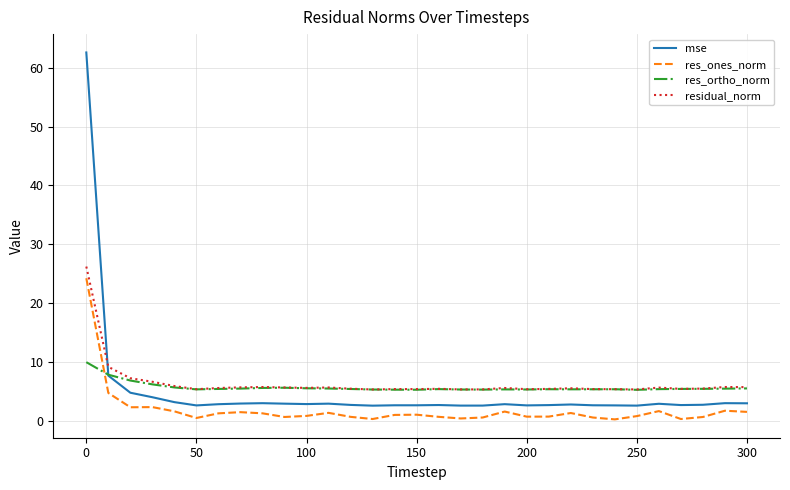

True or false: res_ones_norm and res_ortho_norm cross at least once.

True